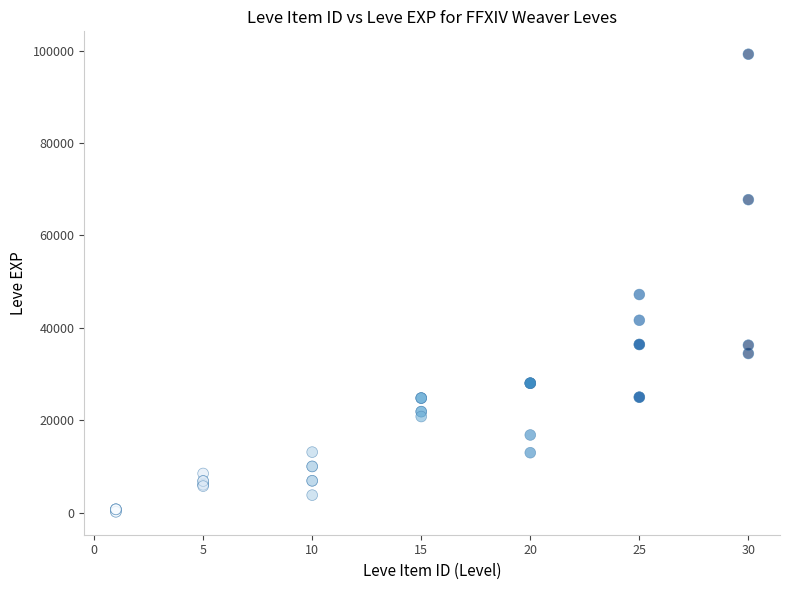

What Y value in the scatter plot is closest to 49690?

47200